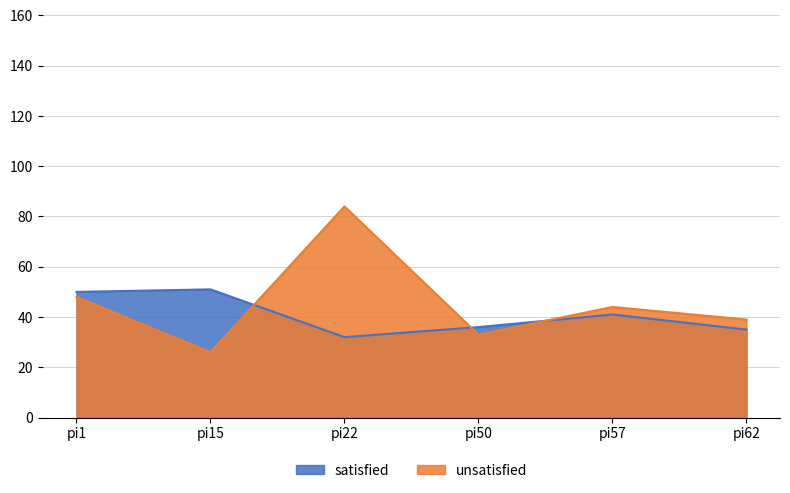

How many series are shown in this chart?

2